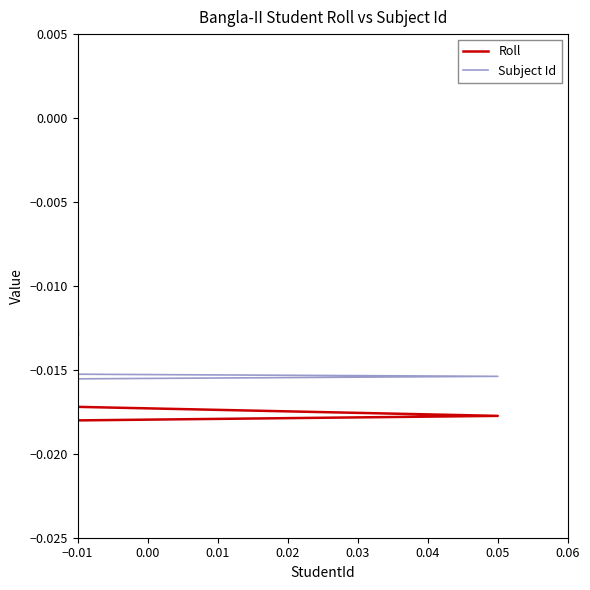

How many lines are shown in the chart?

2